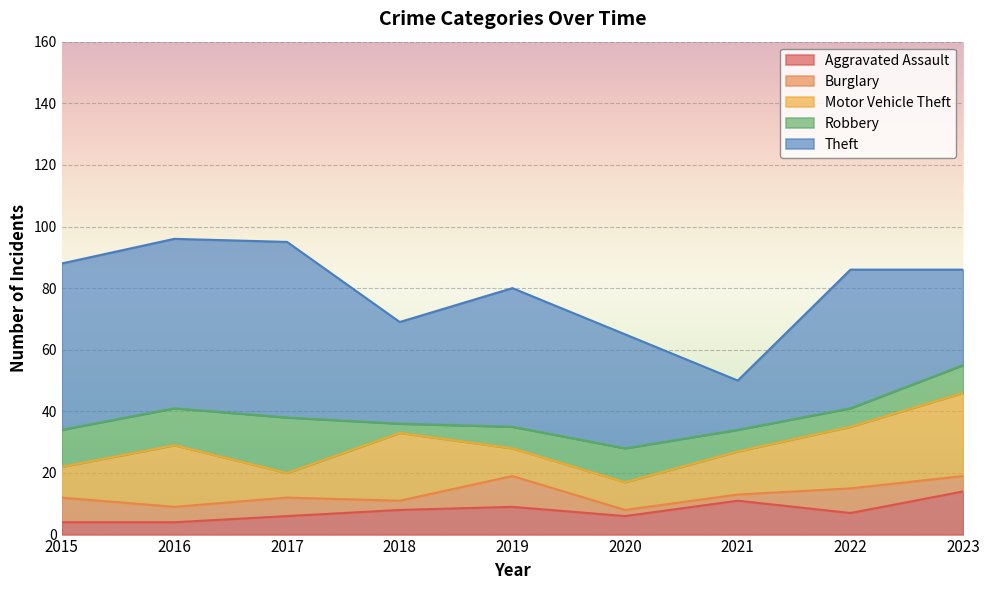

What is the greatest value displayed?

57